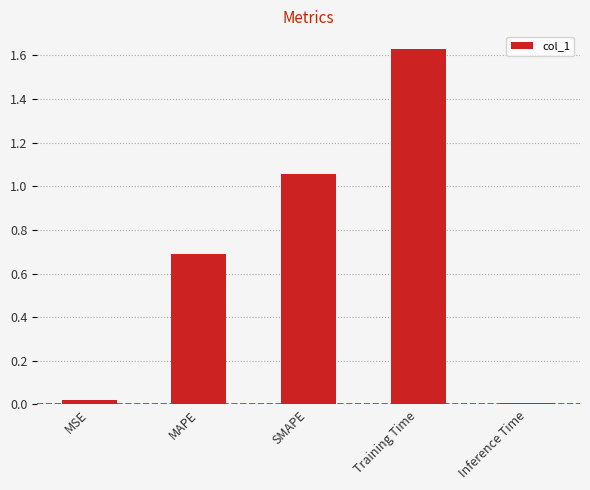

Is it true that the value at SMAPE is 1.7?

False